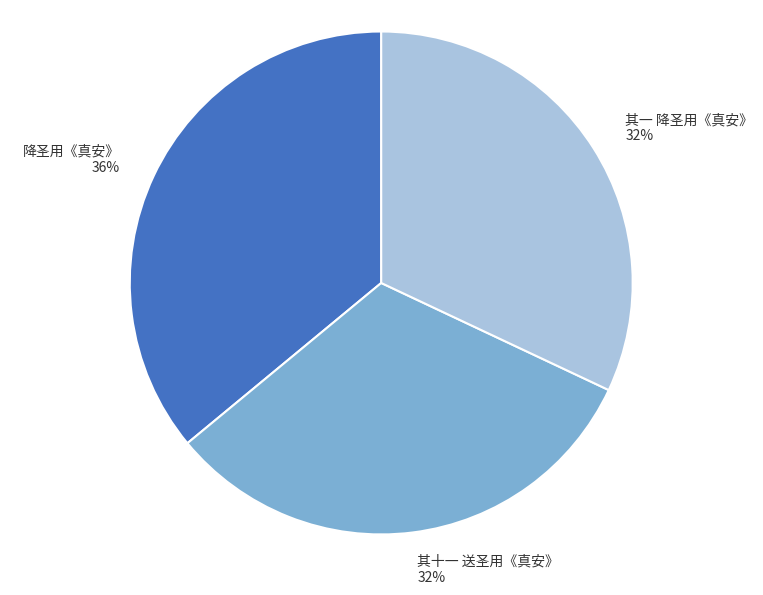

To the nearest percent, what percentage of the pie is 其一 降圣用《真安》?

32%